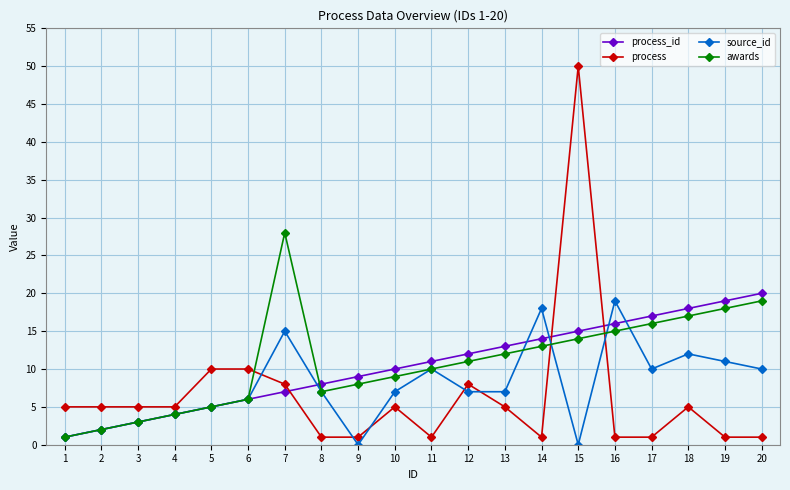

Which category has the highest value across all series?

15